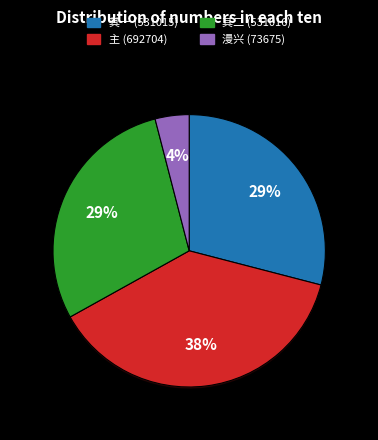

What percentage do 漫兴·永嘉为儒有陈子 and 登金华山玉京观中有陈子昂书台 together represent?

41.9%